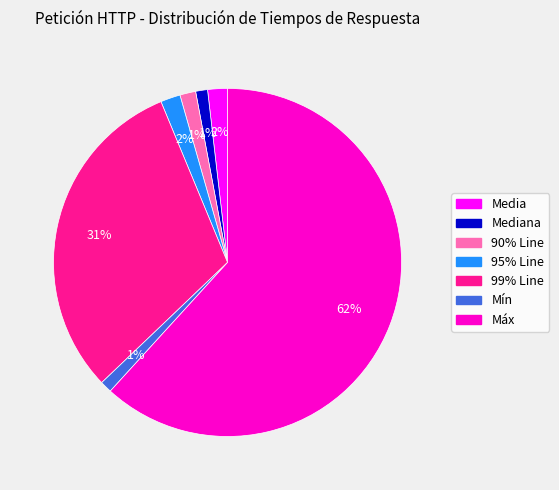

Count the number of slices in the pie.

7